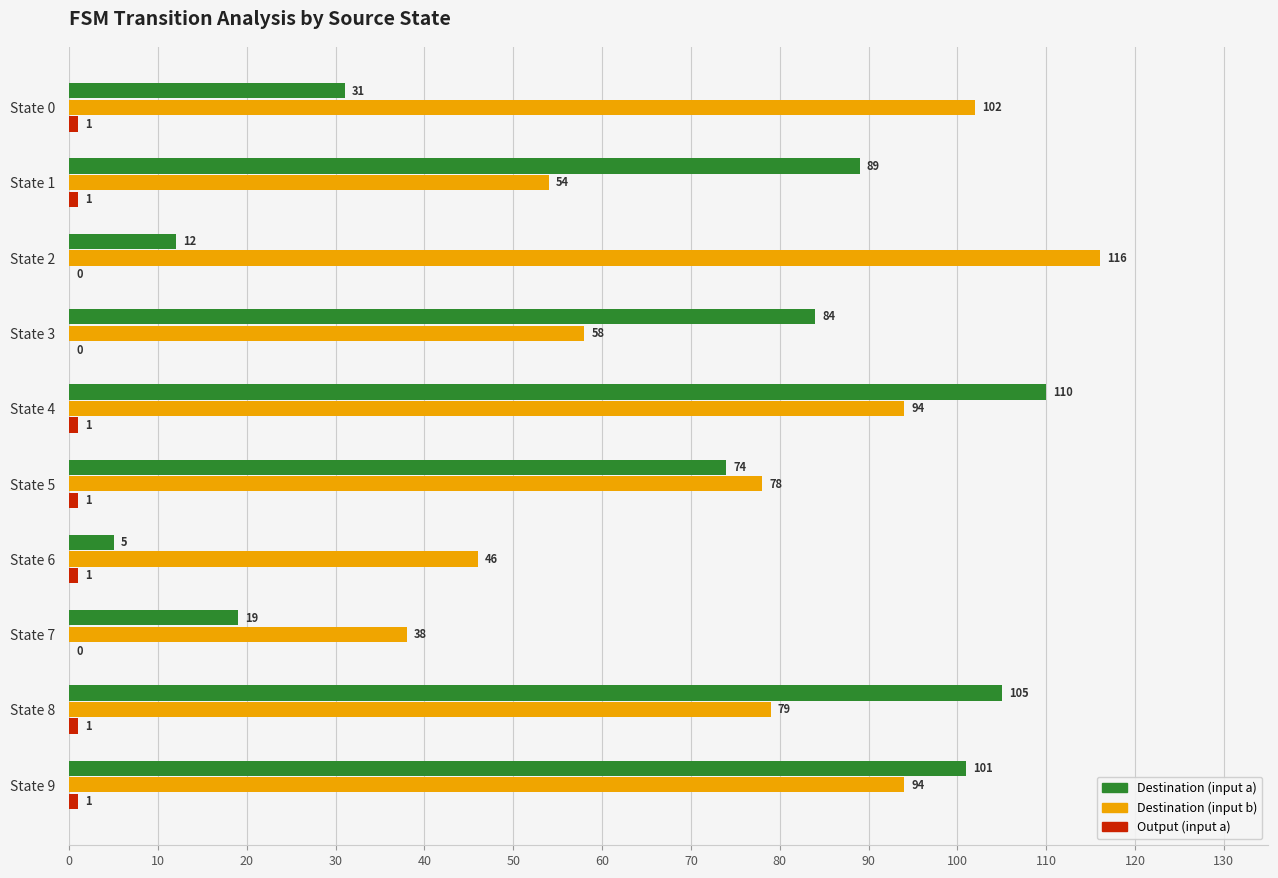

What is the total value across all series at State 0?

134